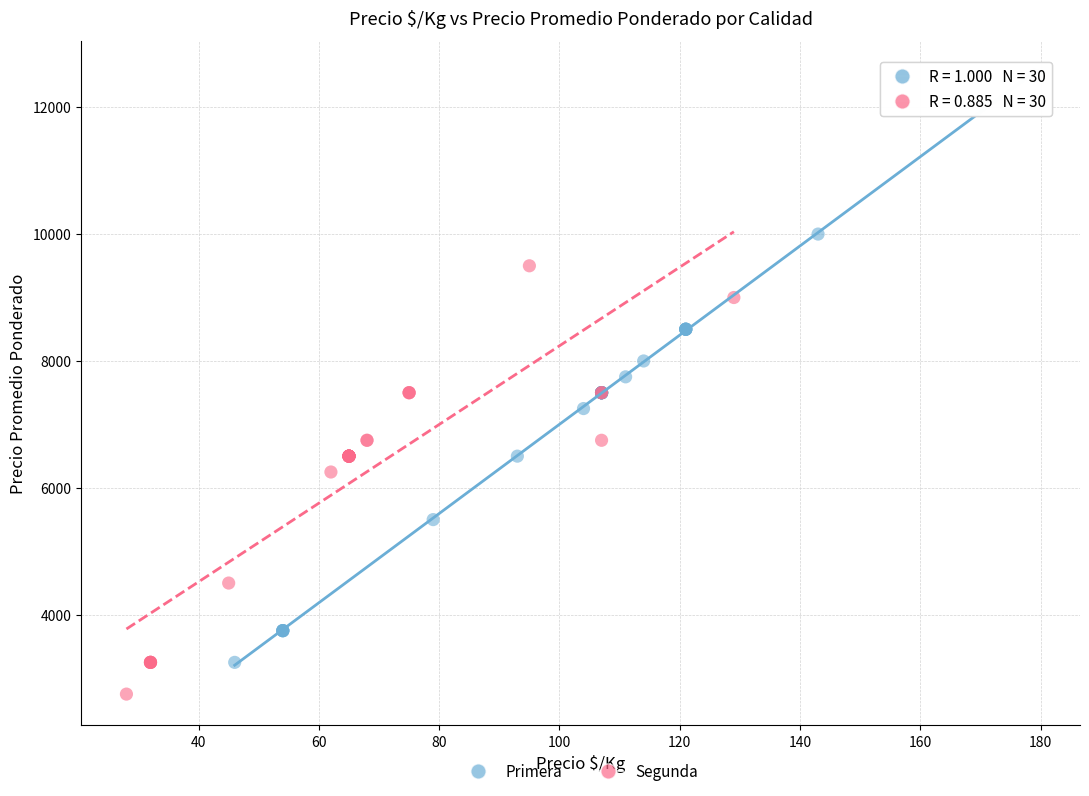

Which series reaches the minimum Y coordinate?

Segunda